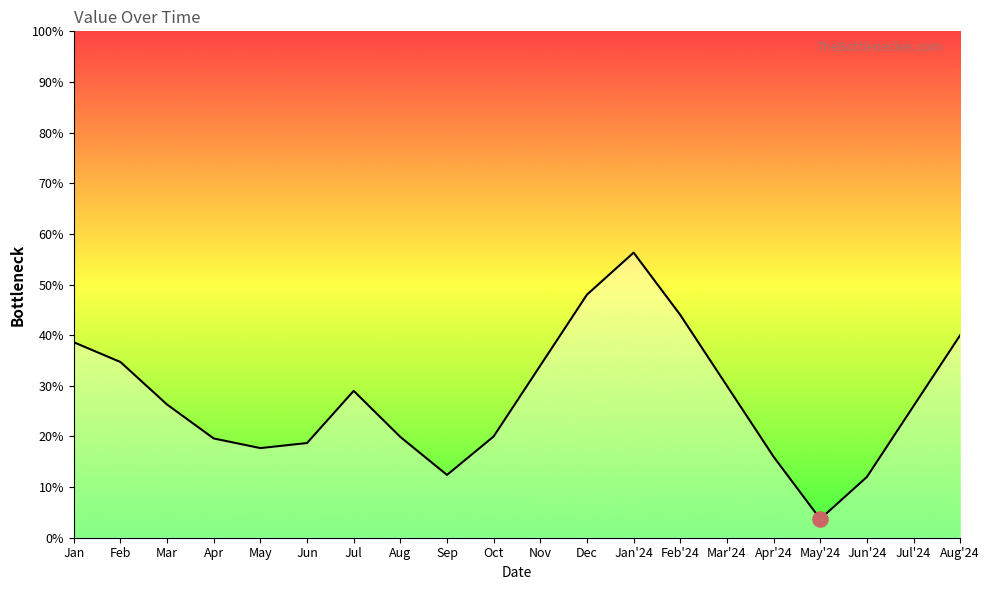

What is the change in value from Jan to Aug'24?

+1.4